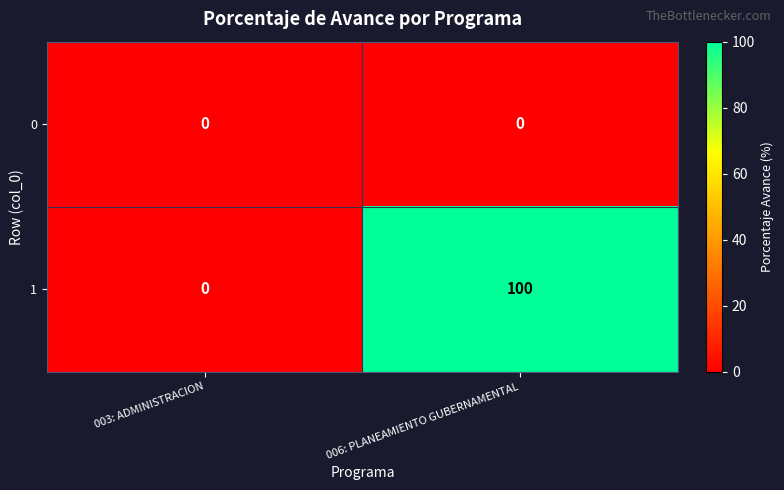

What value does the 1 series have at 006: PLANEAMIENTO GUBERNAMENTAL?

100